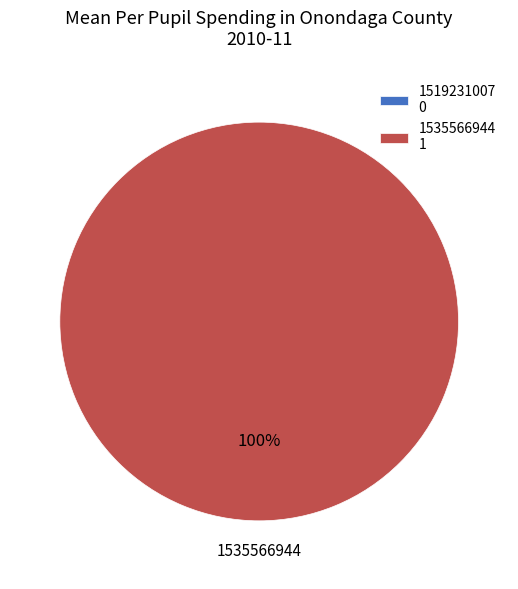

Is it true that 1535566944 is 100% of the pie?

True